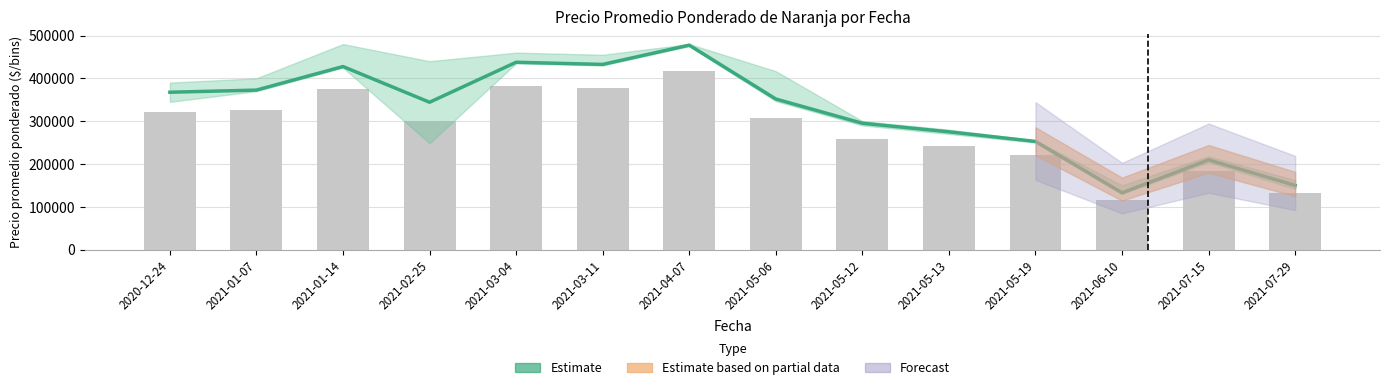

Between 2021-01-14 and 2020-12-24, which is larger?

2021-01-14